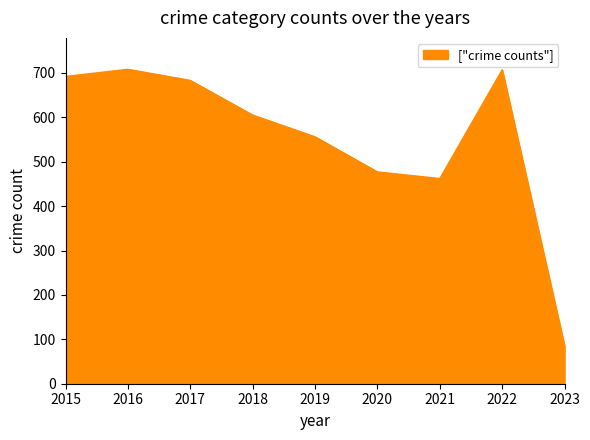

The value at 2023 is 46. True or false?

False